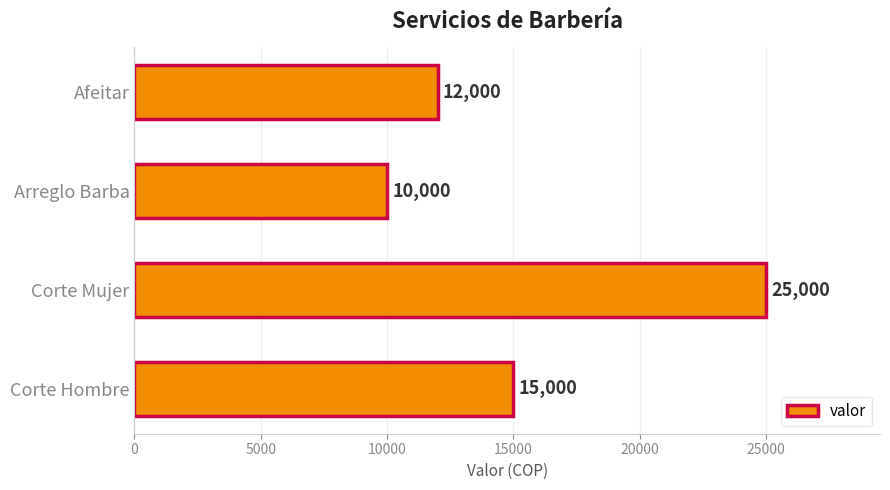

How many values are between 12000 and 25000?

3